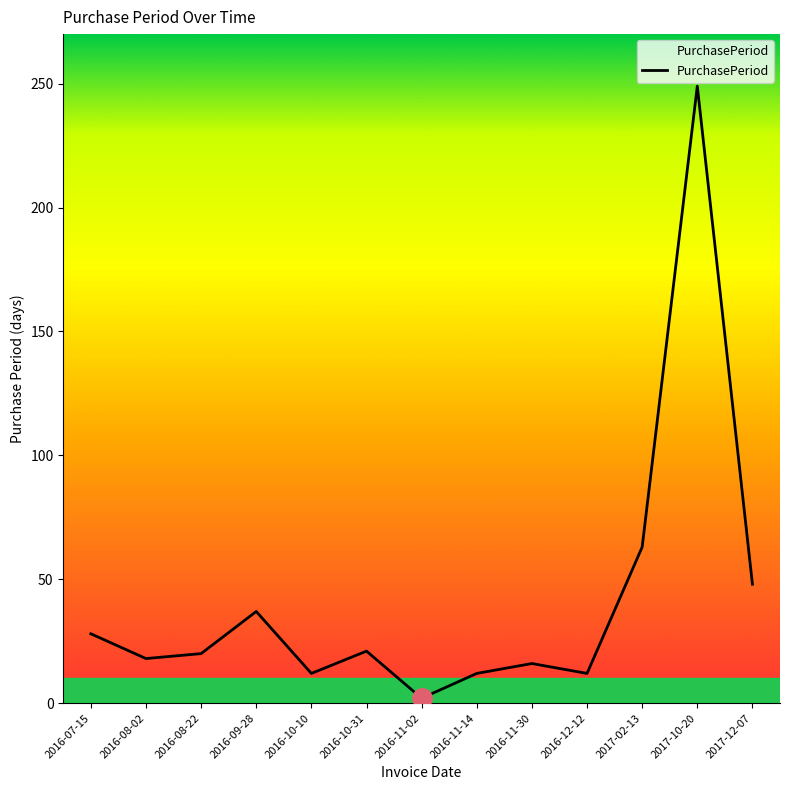

Where does the data first go above 20?

2016-07-15